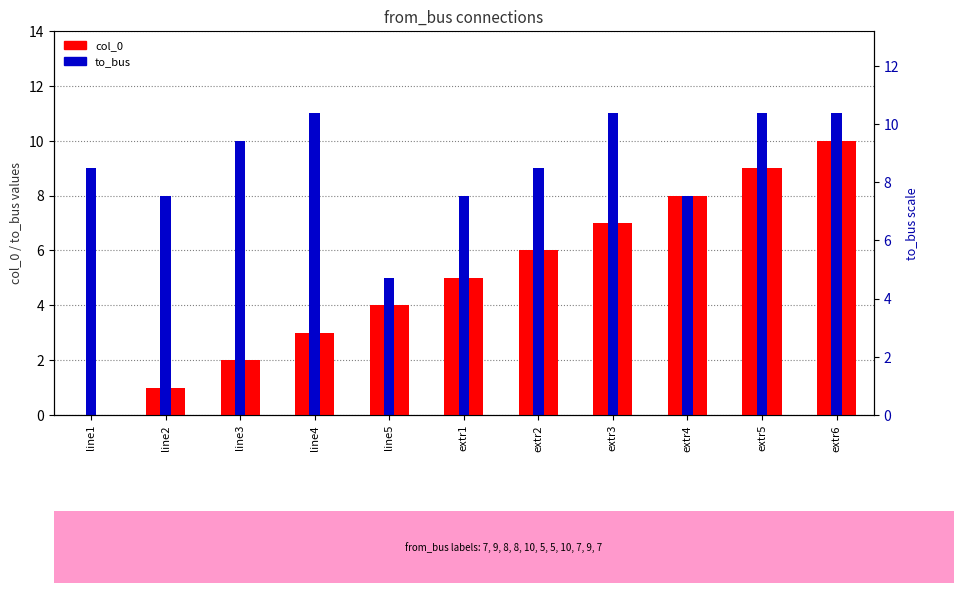

What is the average value of the col_0 series?

5